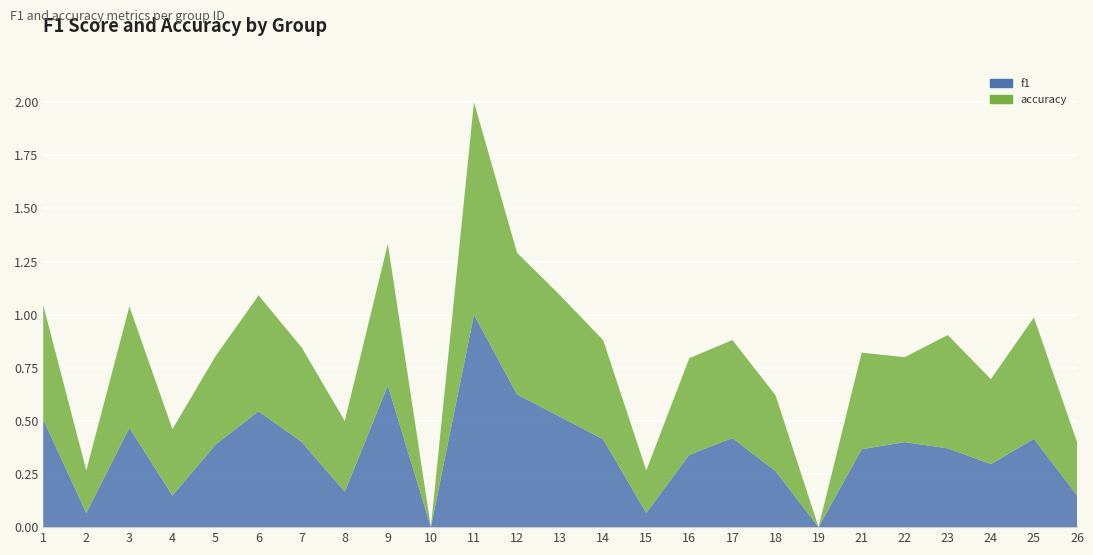

Reading left to right, extract all data points from this chart.

f1: 0.5	0.1	0.5	0.1	0.4	0.5	0.4	0.2	0.7	0.0	1.0	0.6	0.5	0.4	0.1	0.3	0.4	0.3	0.0	0.4	0.4	0.4	0.3	0.4	0.1
accuracy: 0.5	0.2	0.6	0.3	0.4	0.5	0.4	0.3	0.7	0.0	1.0	0.7	0.6	0.5	0.2	0.5	0.5	0.4	0.0	0.5	0.4	0.5	0.4	0.6	0.2